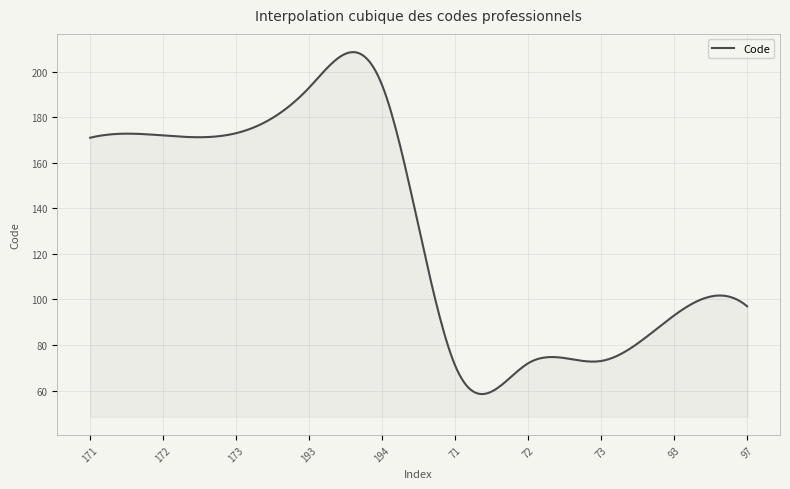

What is the difference between the maximum and minimum values?

150.1